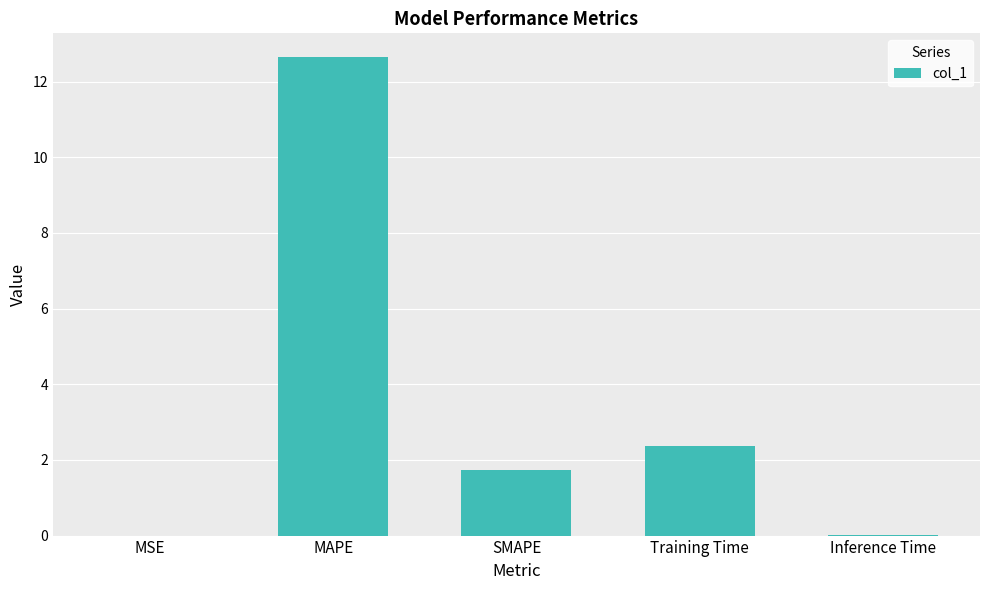

True or false: the data shows 2.4 at Training Time.

True